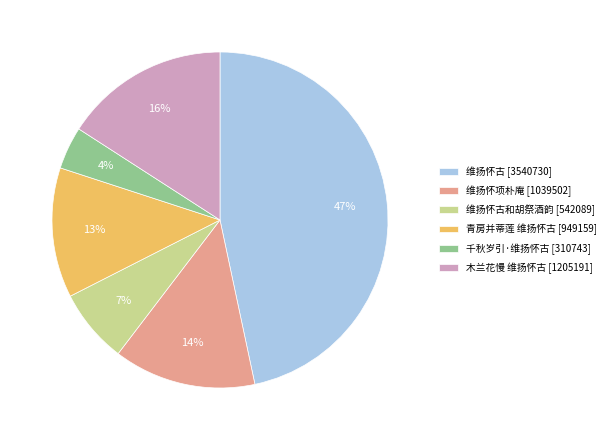

The 维扬怀古和胡祭酒韵 [542089] slice represents 7% of the pie. True or false?

True